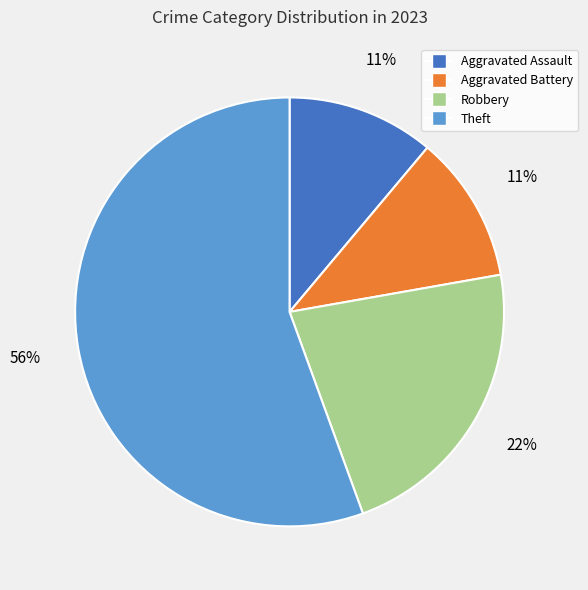

Is the sum of Aggravated Battery and Aggravated Assault greater than half?

No